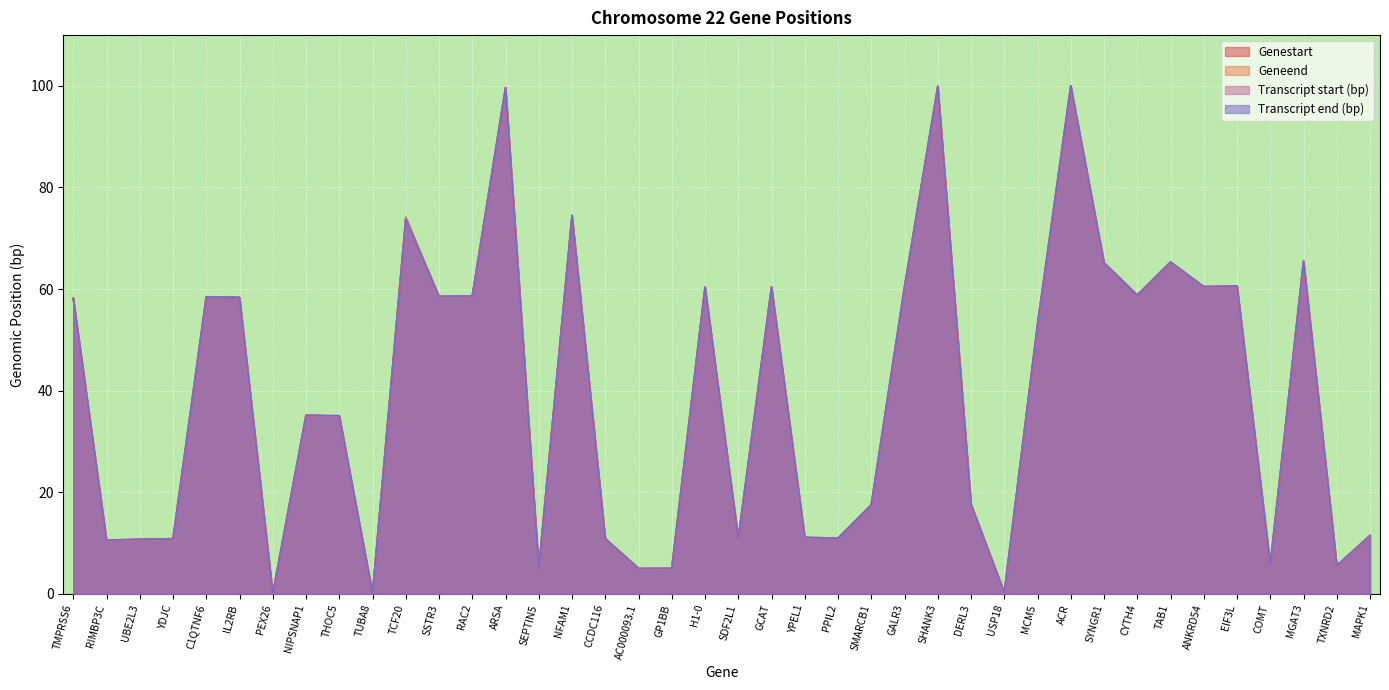

How many data points does each series have?

40